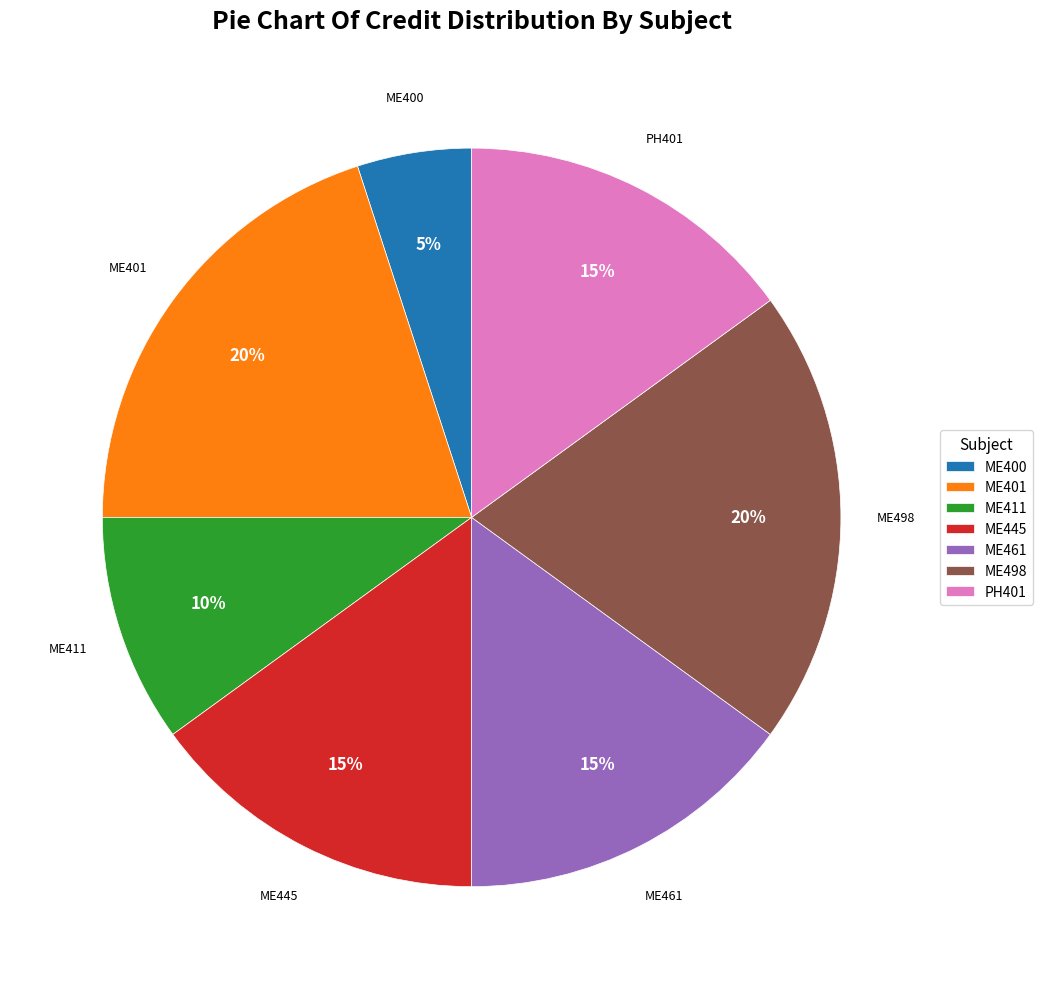

What is the smallest slice in the pie chart?

ME400